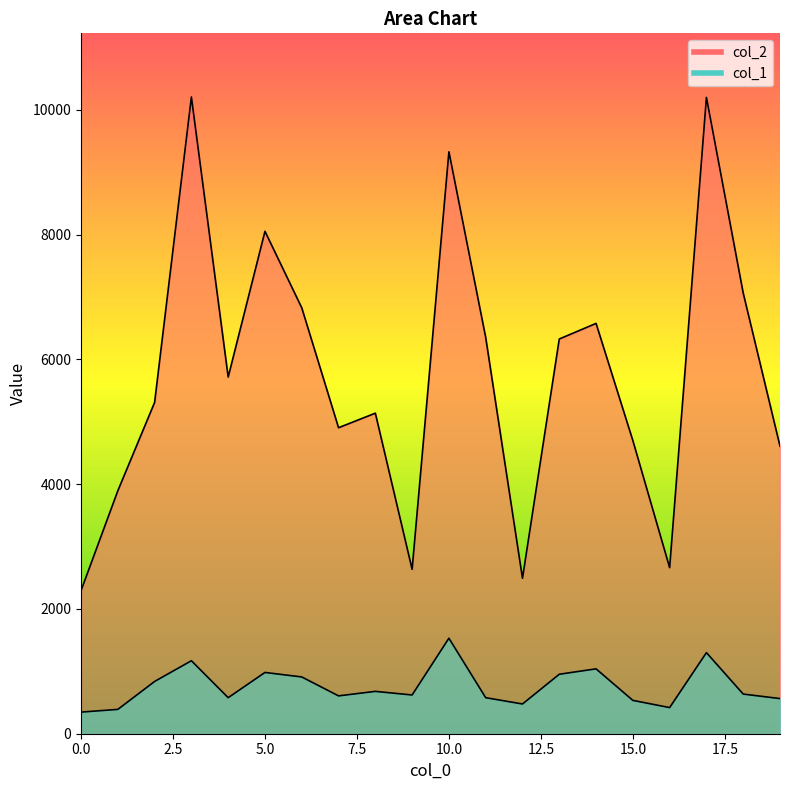

True or false: col_1 has more than 0 points higher than both neighbors.

True